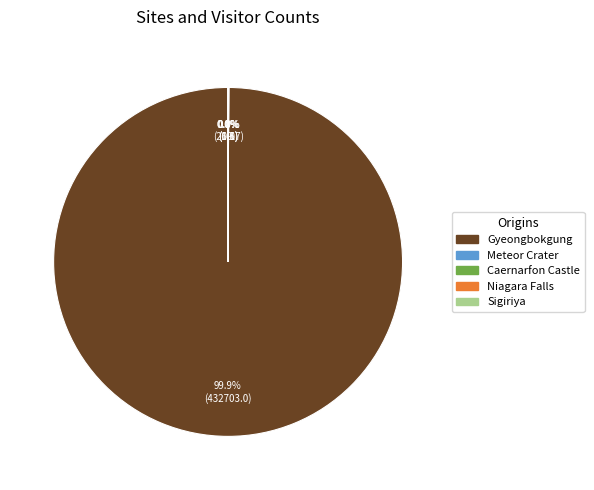

What is the majority slice?

Gyeongbokgung